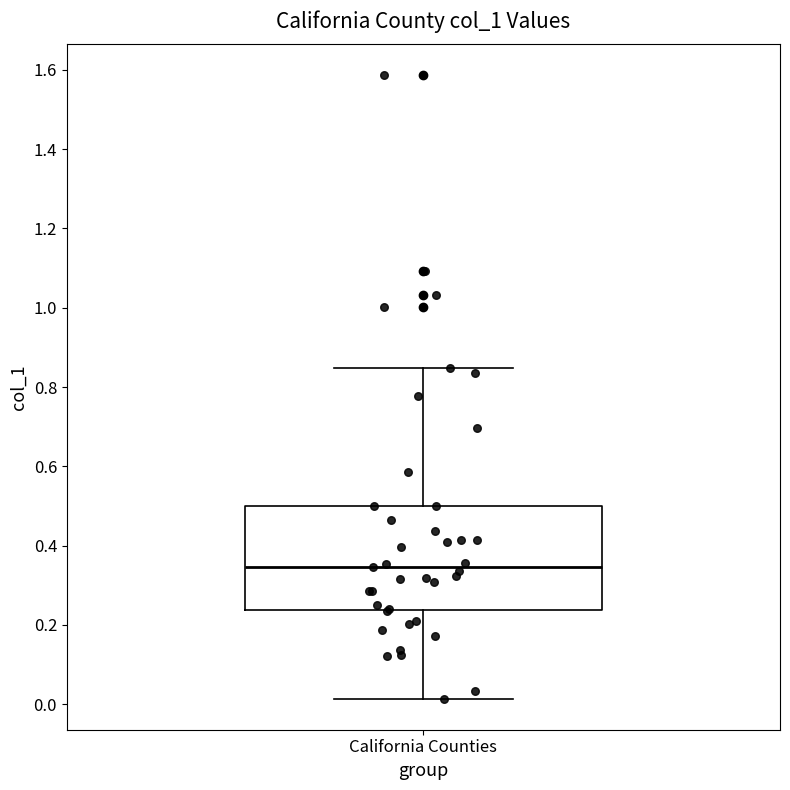

Read this box plot against the y-axis: the position of the median line, the range covered by the box, and the ends of both whiskers. The values are not printed on the chart, so give them approximately, as read against the axis.

median 0.34, box 0.24 to 0.50, whiskers 0.02 to 0.84